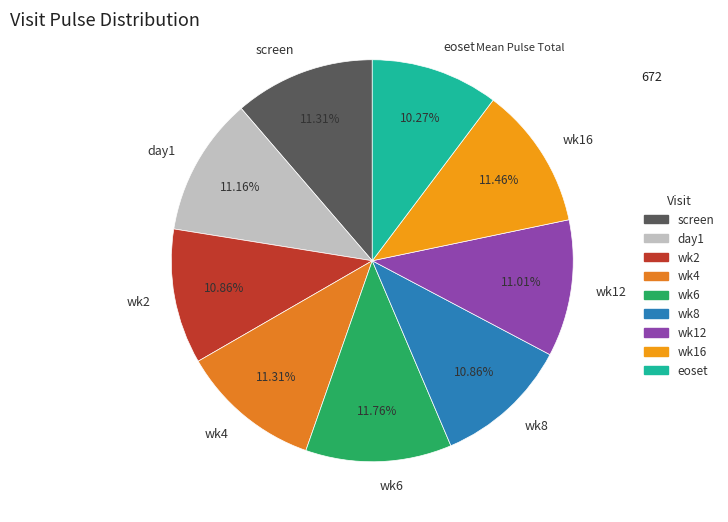

Count the number of slices in the pie.

9